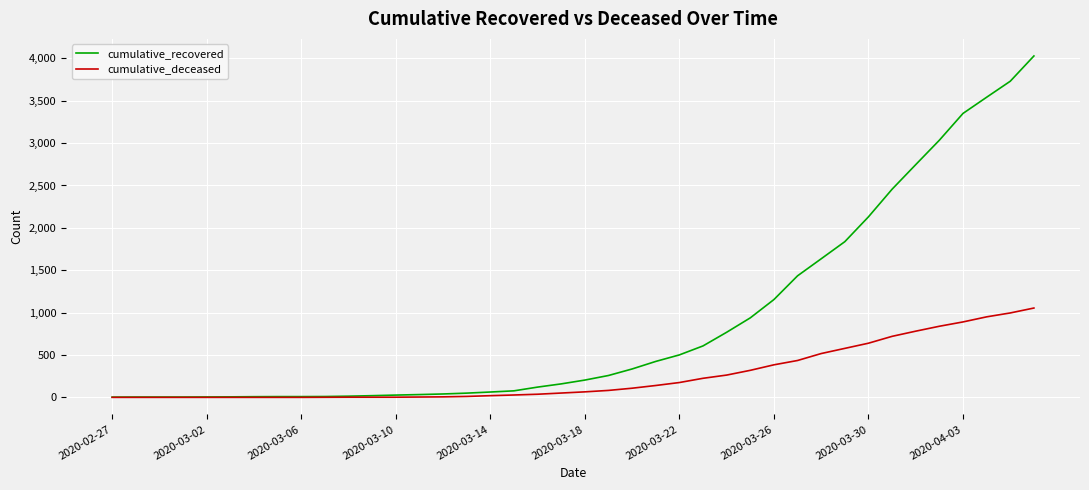

Which series has the widest spread of values?

cumulative_recovered